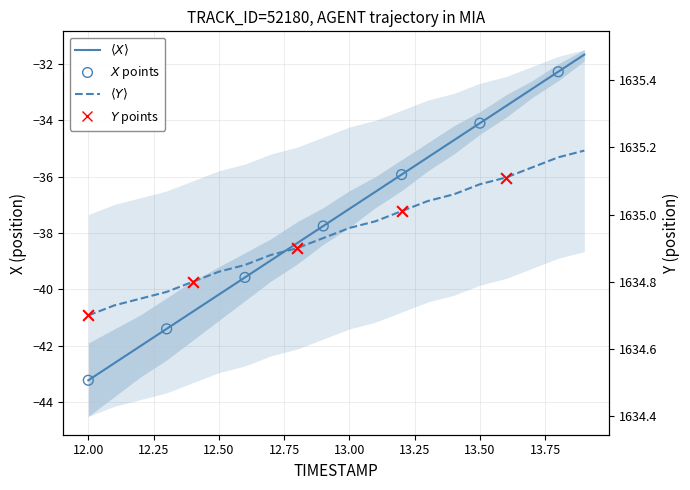

Is the value of X at 12.50 greater than the value of Y at 14?

No